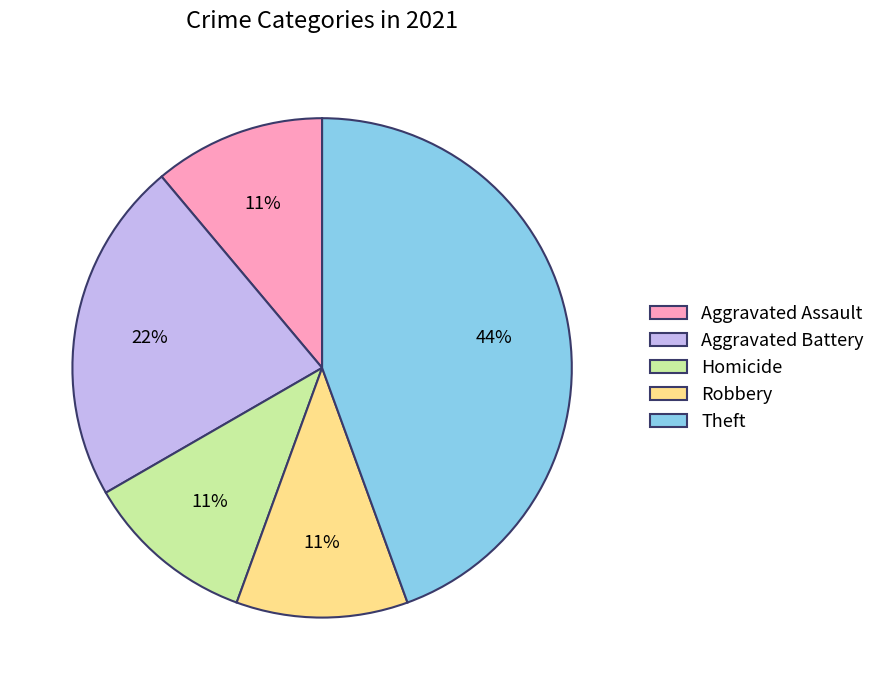

Combined, do Robbery and Aggravated Battery account for over 50%?

No